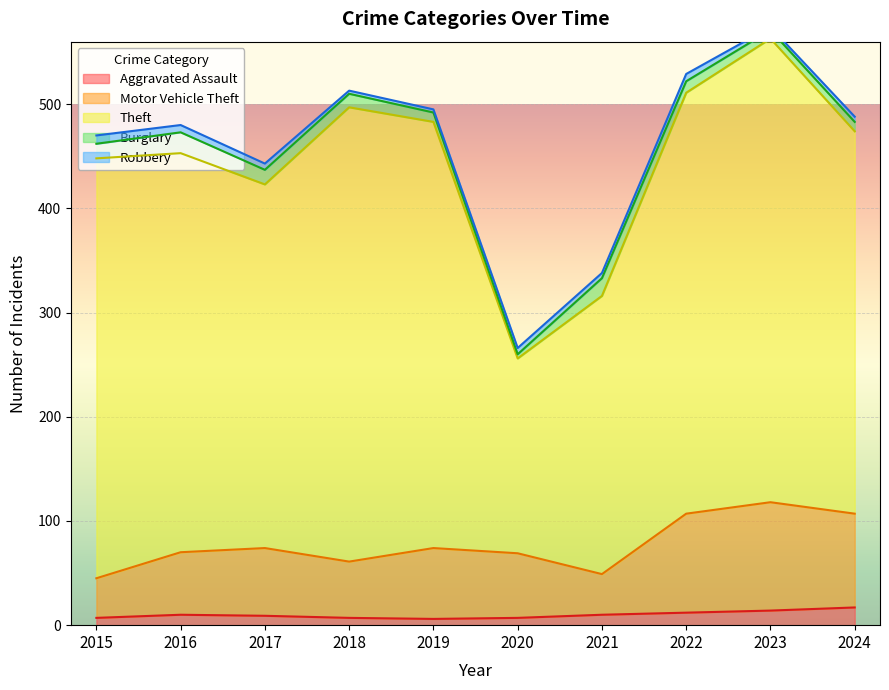

How many interior local peaks does the Aggravated Assault series have?

1